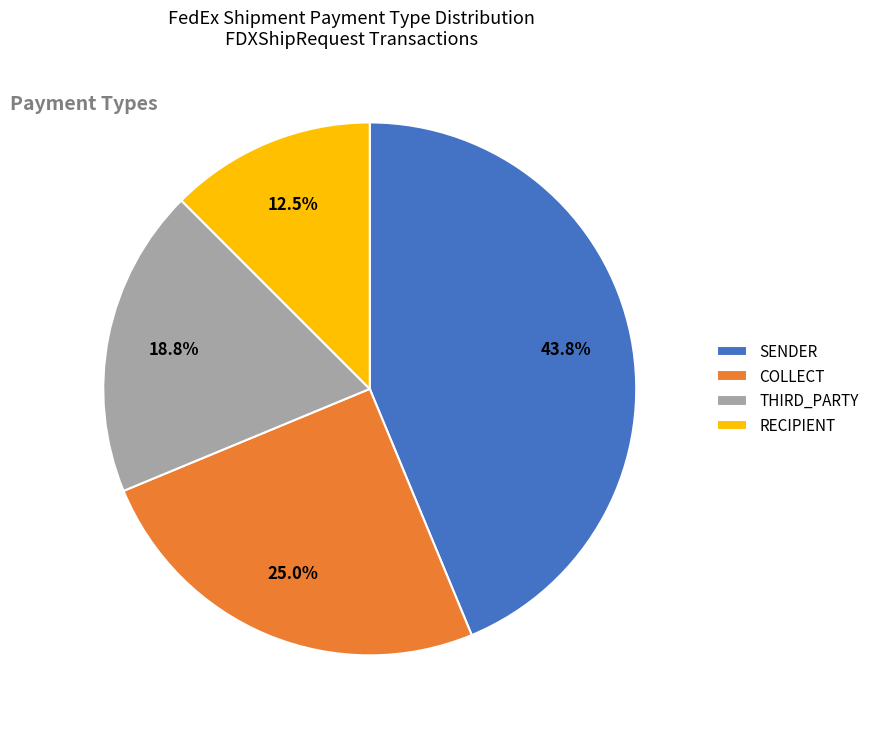

Between COLLECT and SENDER, which is larger?

SENDER